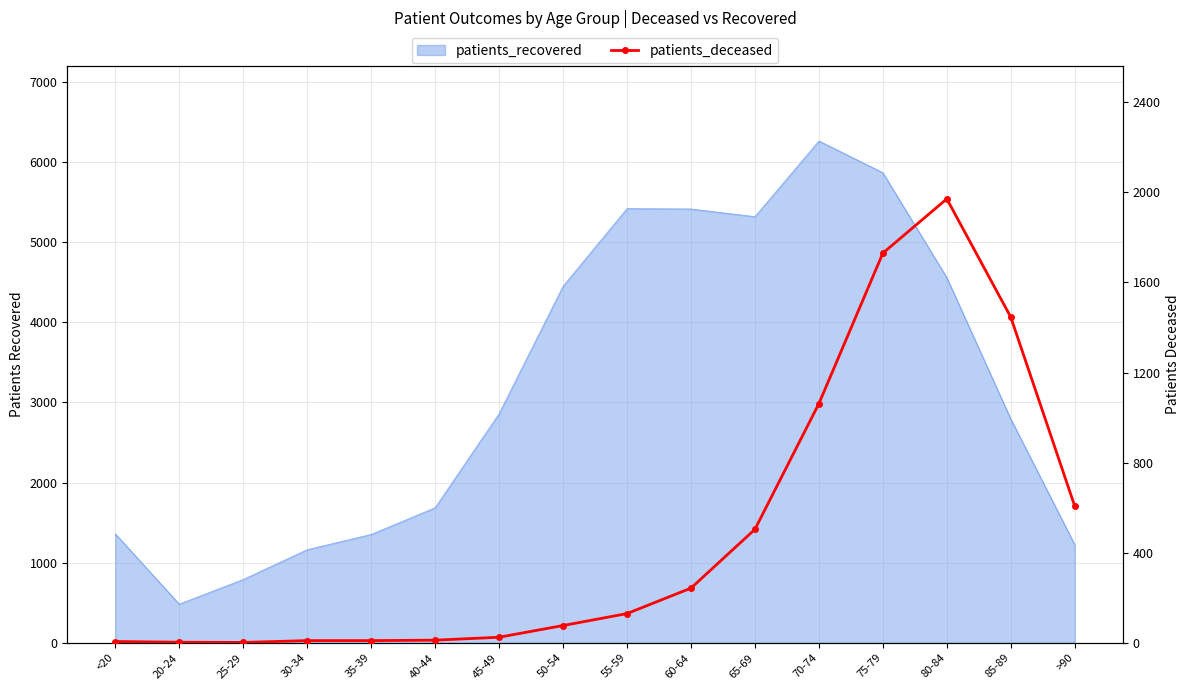

What is the minimum value shown in the chart?

2